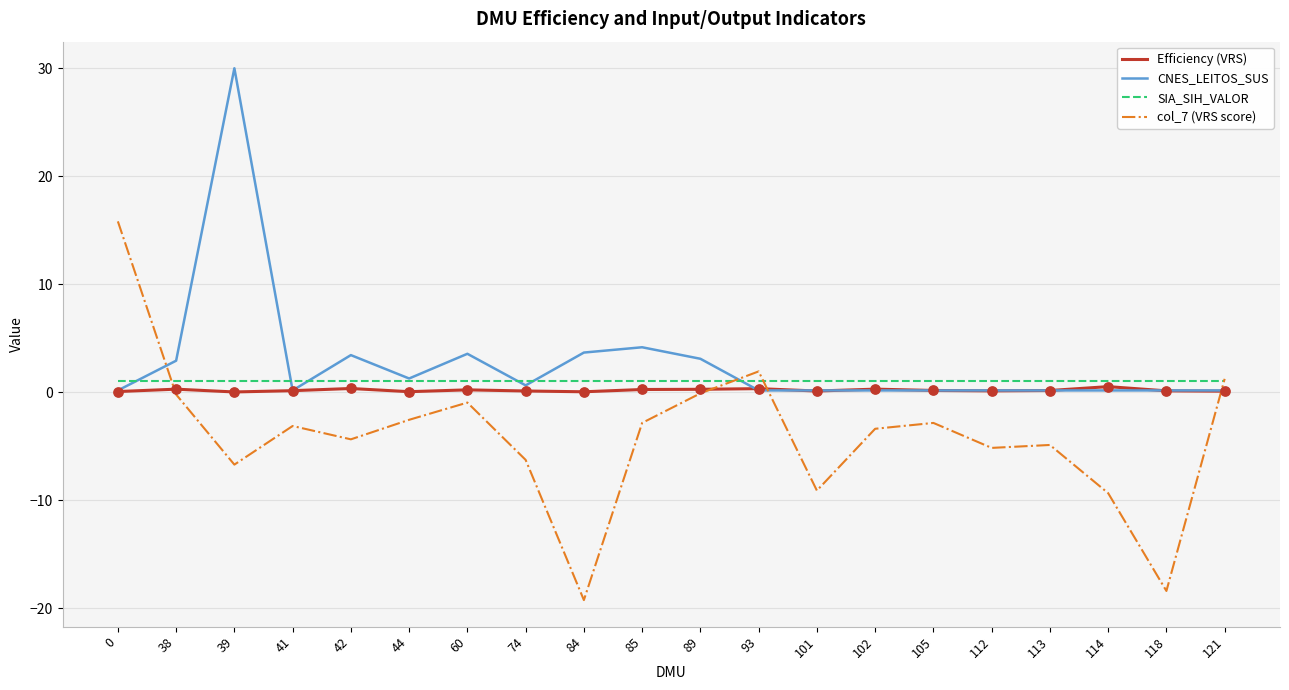

At which category is the sum across all series the highest?

39